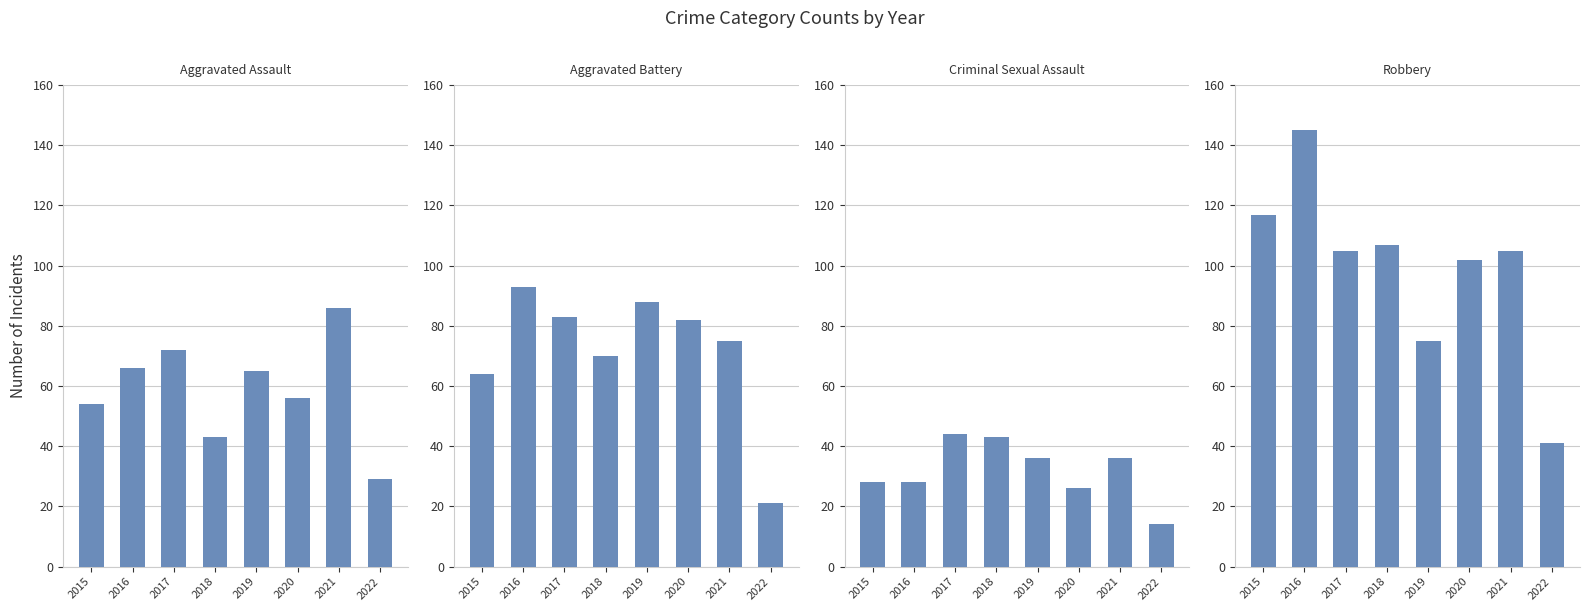

At which label does Aggravated Battery first exceed 82?

2016